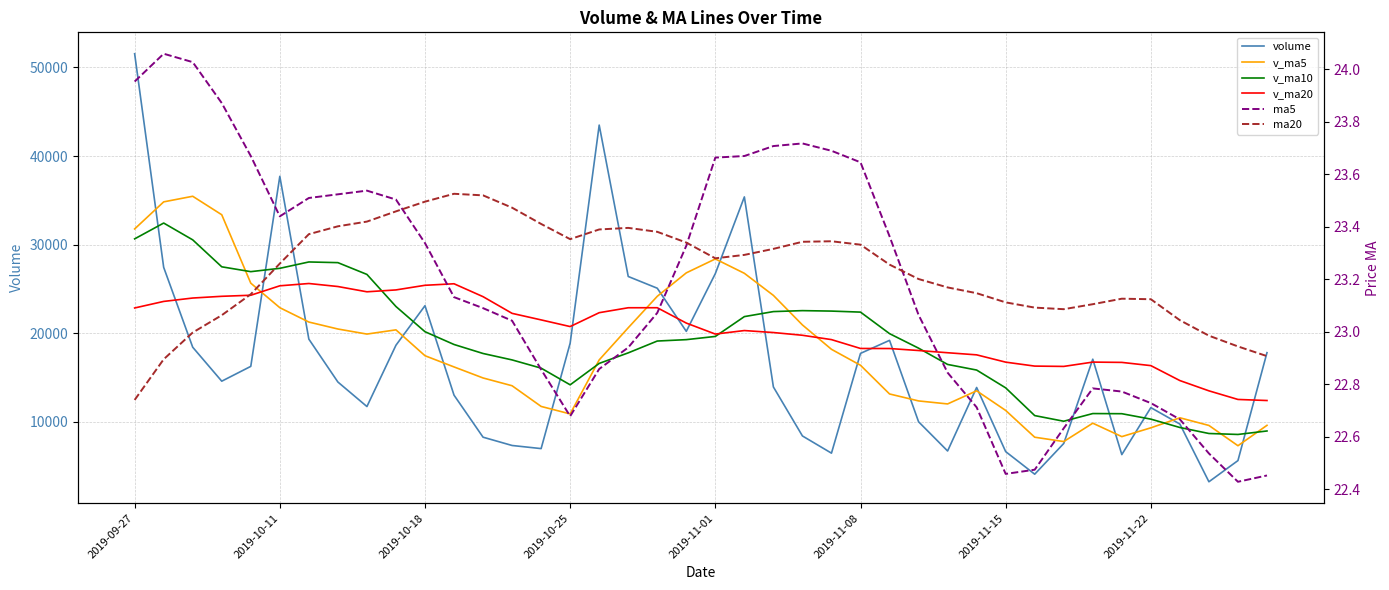

At how many categories does at least one series exceed 5682?

40